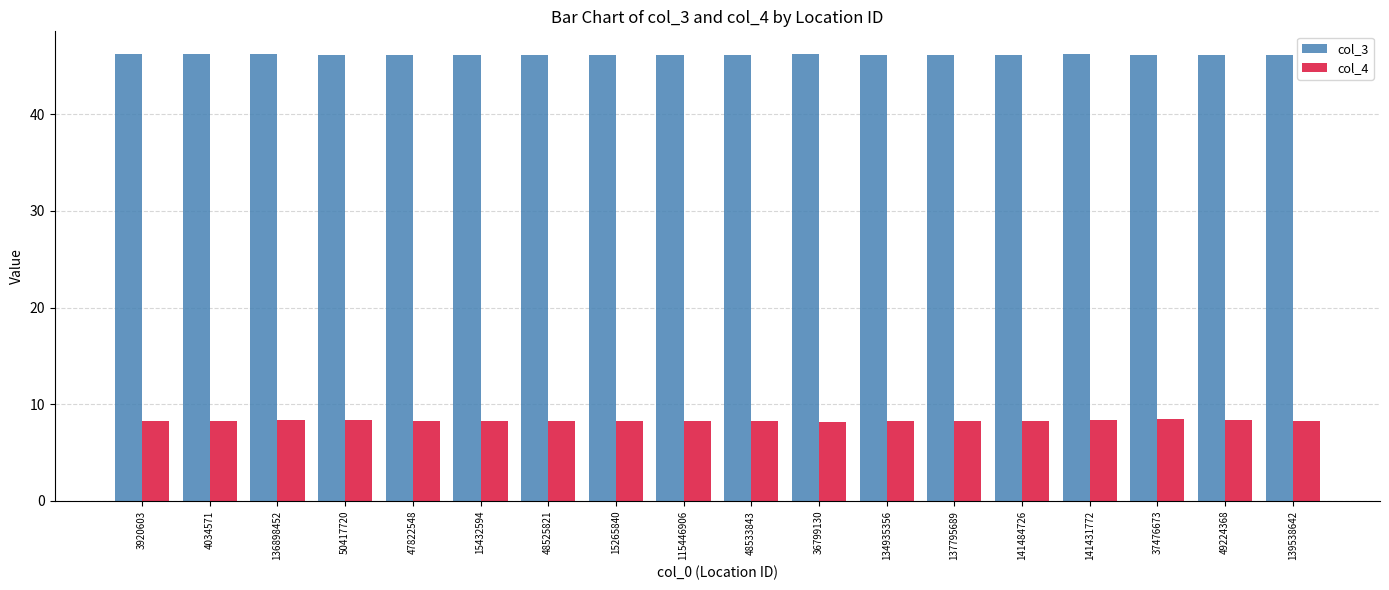

Rank the series by their maximum value, from lowest to highest.

col_4, col_3